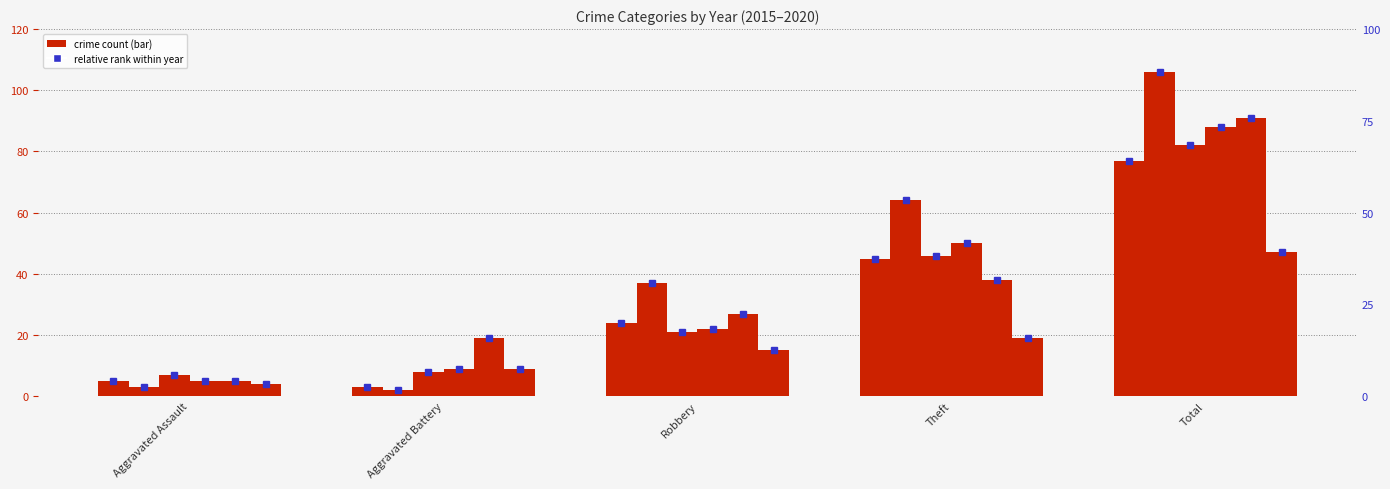

Is it true that 2016 equals 2 at Aggravated Battery?

True